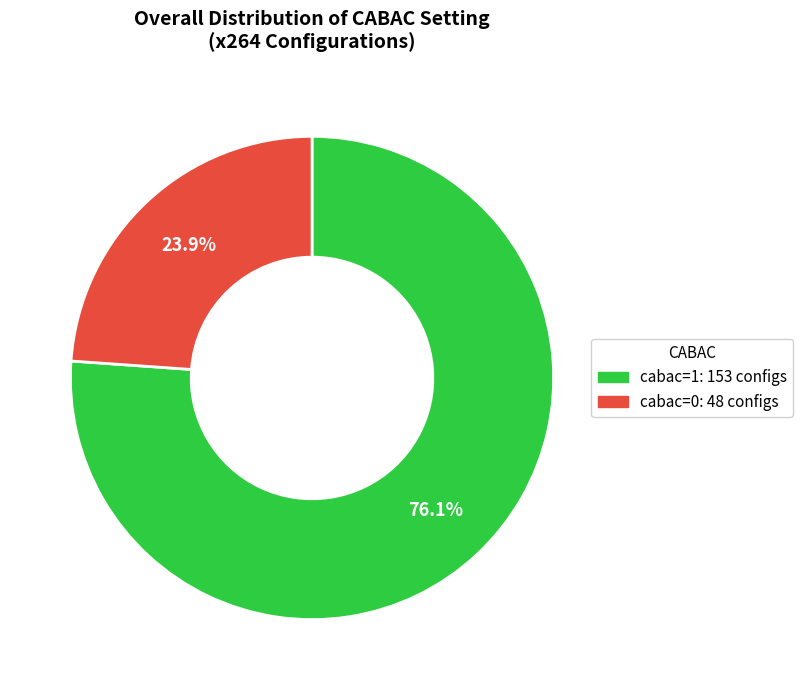

Count the number of slices in the pie.

2